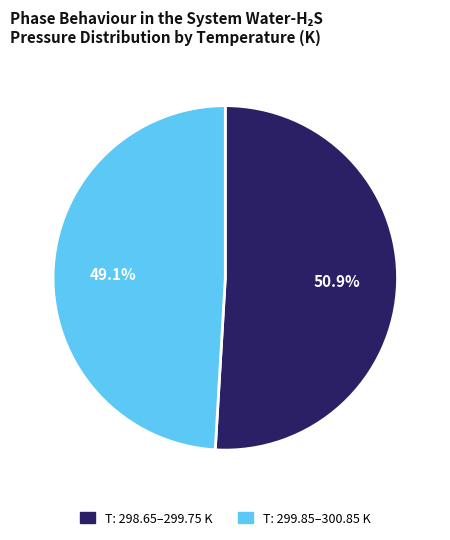

Is there any slice that represents more than half of the pie?

Yes